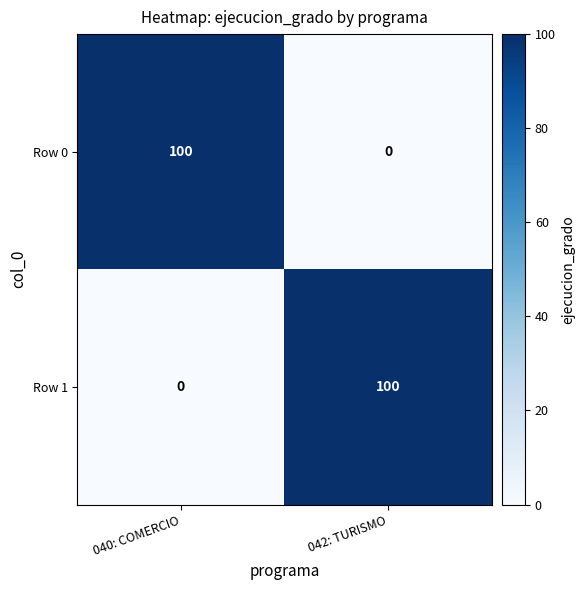

What is the spread (max minus min) of values at 042: TURISMO?

100